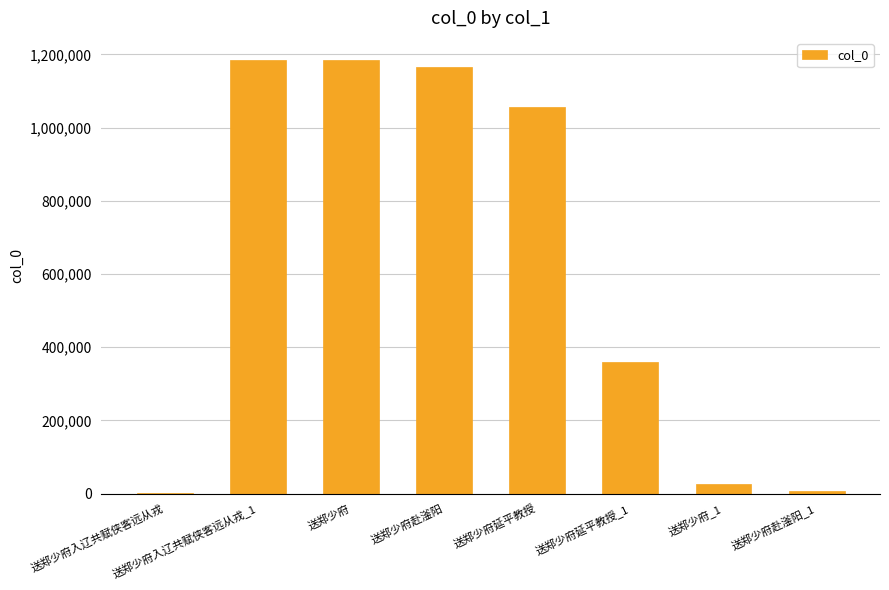

At which label is the value closest to 593661?

送郑少府延平教授_1